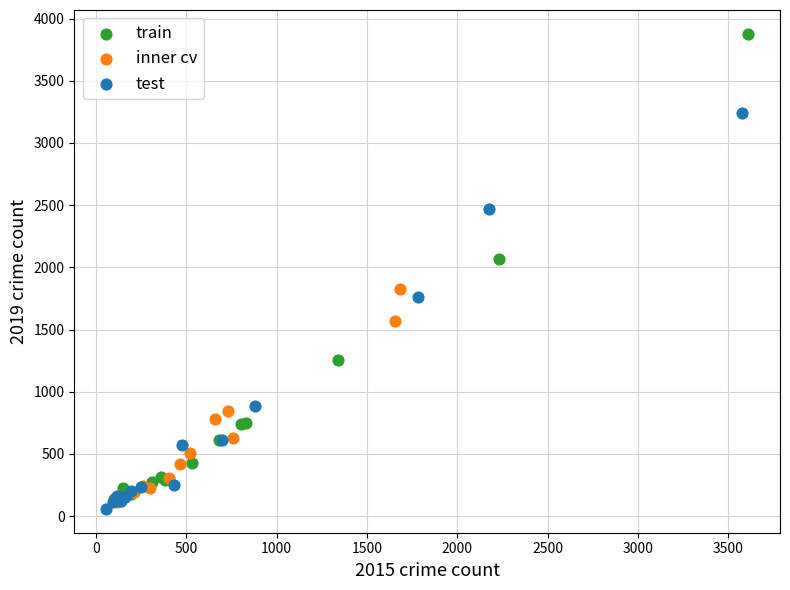

Which series contains the highest Y value?

train